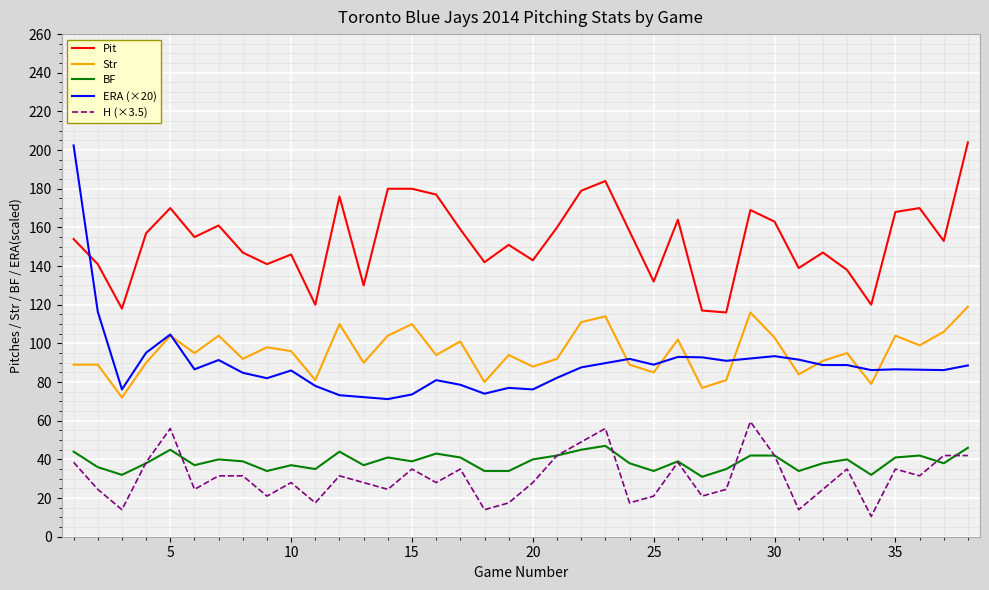

What is the maximum value shown in the chart?

204.0